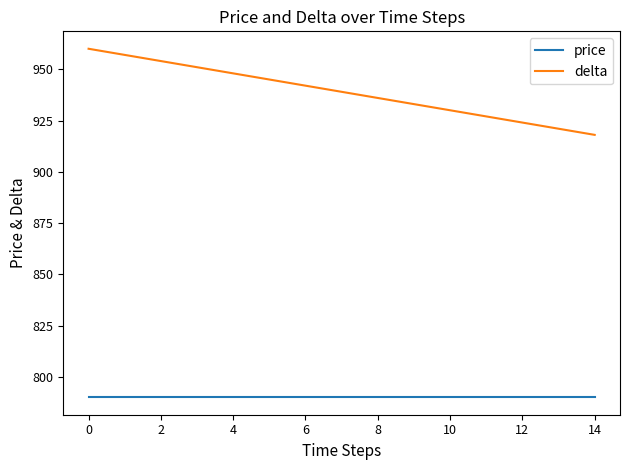

Which series has the largest range (max minus min)?

delta